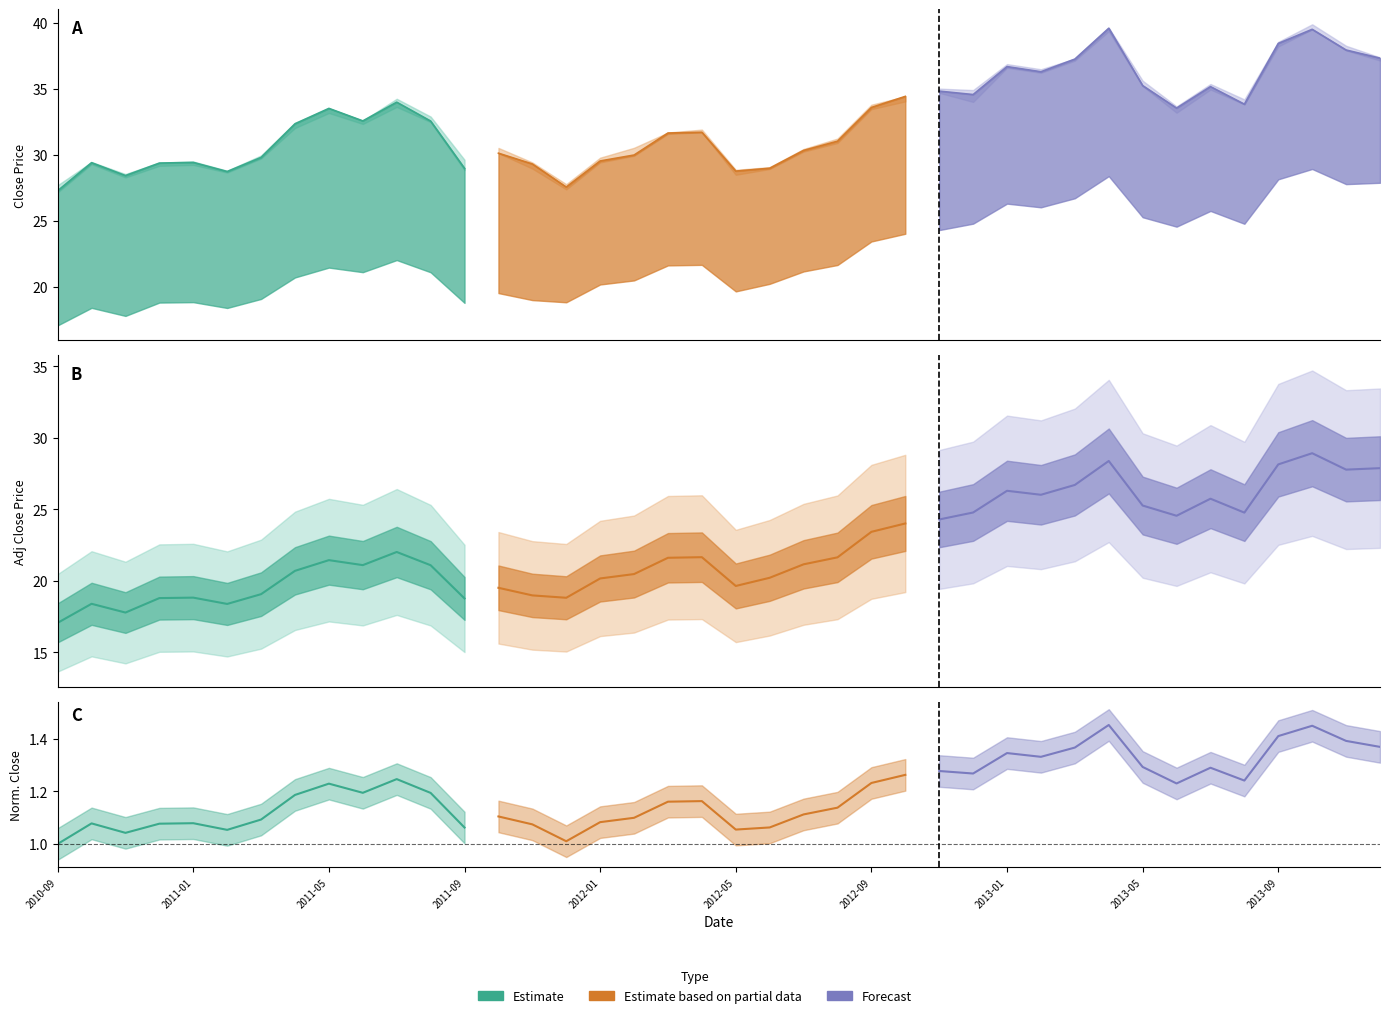

What is the maximum value shown in the chart?

39.9